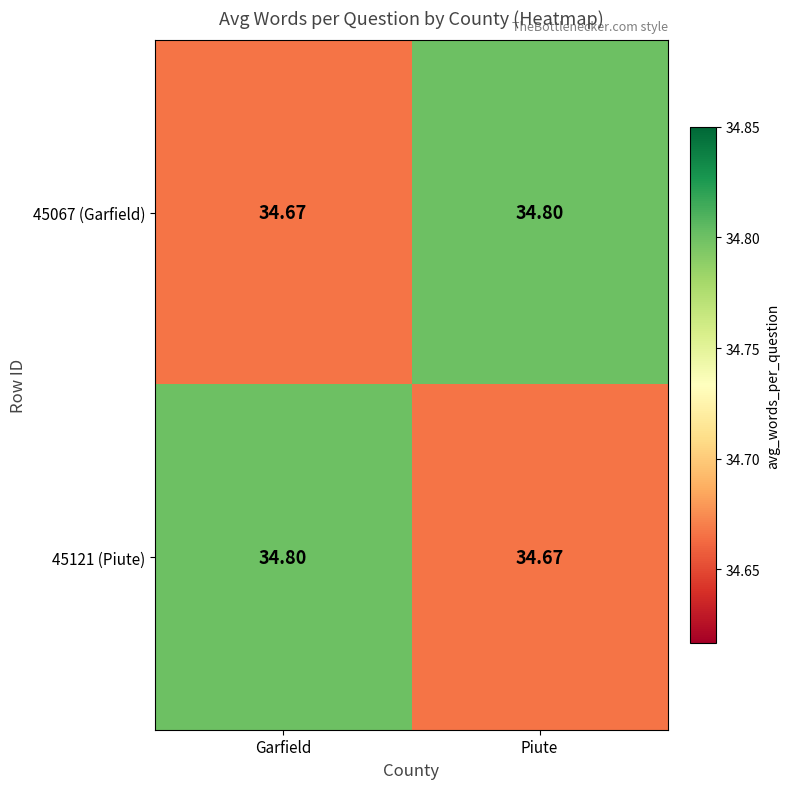

Where is 45067 (Garfield) nearest to the value 34?

Garfield